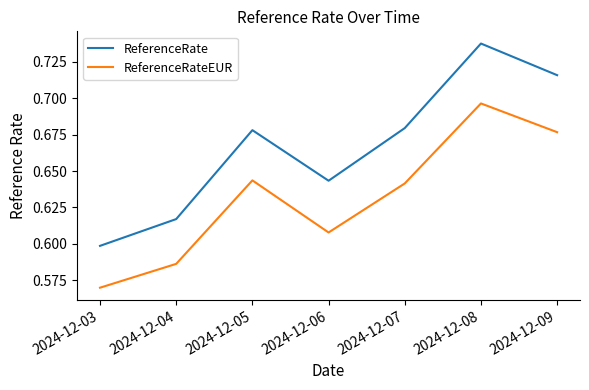

Which category has the lowest value across all series?

2024-12-03